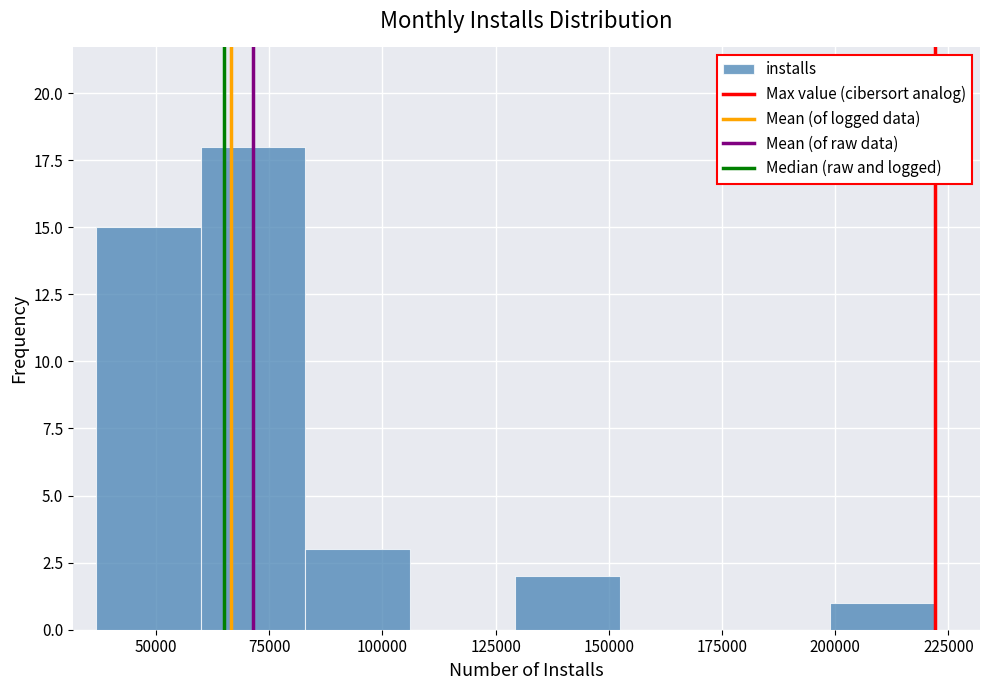

Over which range of the x-axis is the bar tallest?

60000 to 85000